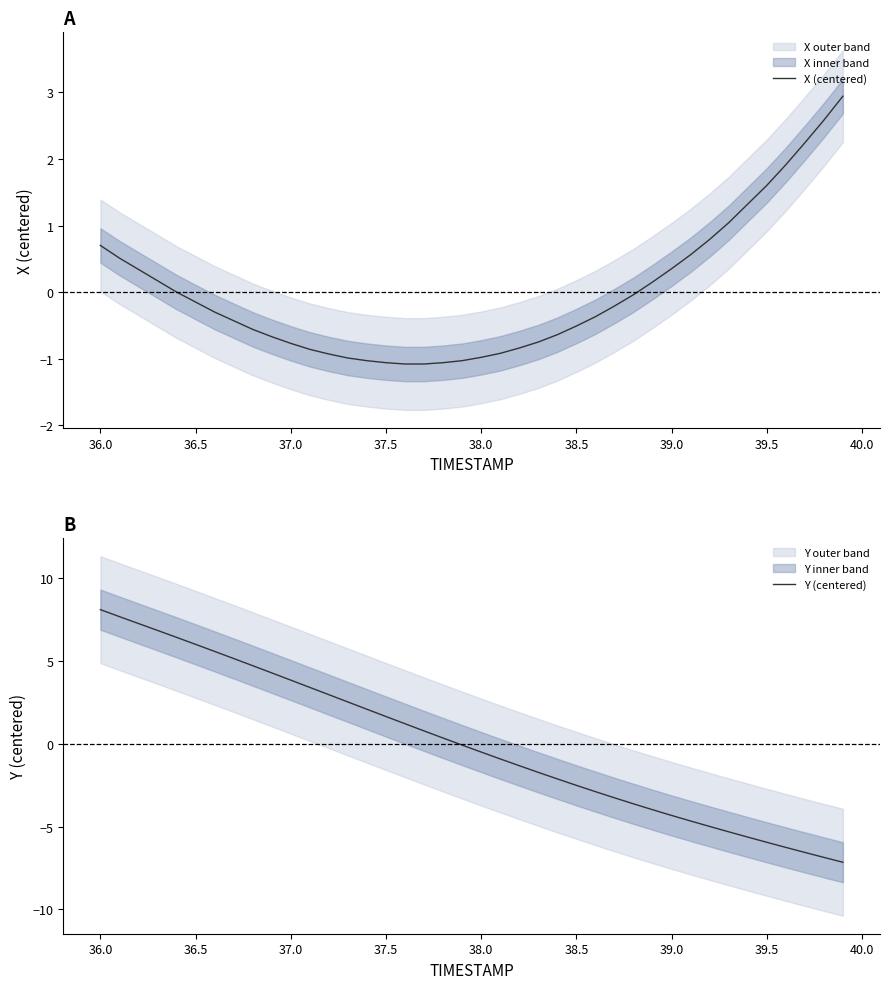

What is the lowest value of the X (centered) series?

-1.1